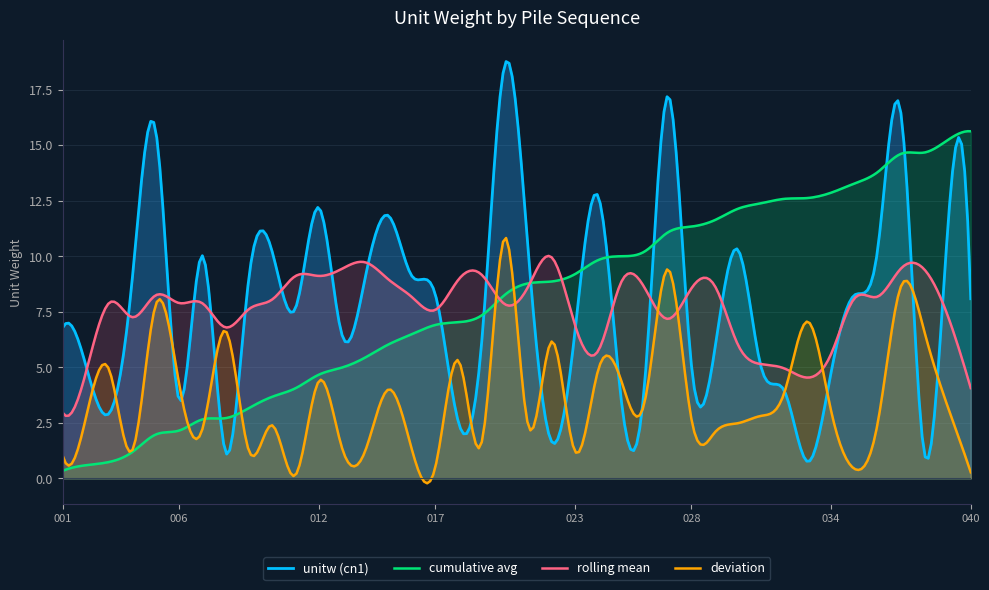

List the labels in order of value, smallest first.

033, 038, 008, 022, 018, 003, 025, 006, 032, 026, 034, 031, 002, 028, 029, 019, 013, 023, 001, 011, 040, 035, 017, 009, 014, 004, 016, 007, 021, 010, 036, 030, 039, 015, 012, 024, 005, 037, 027, 020